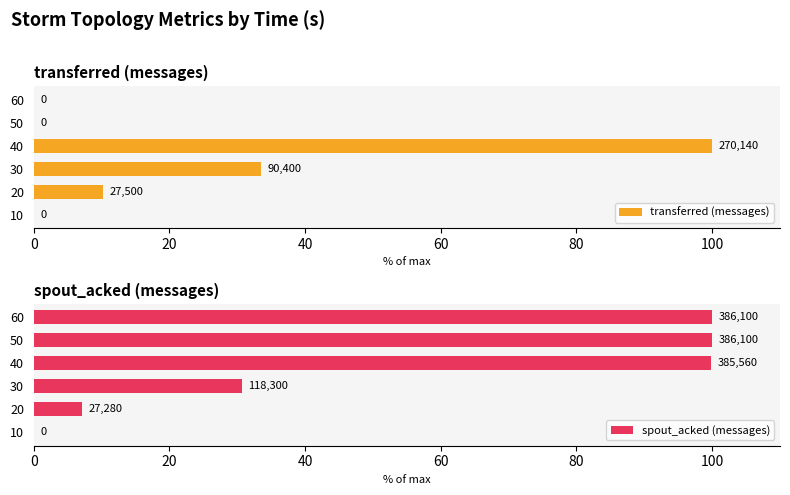

Reading left to right, transcribe all the data shown in this chart.

transferred (messages): 0.0	10.2	33.5	100.0	0.0	0.0
spout_acked (messages): 0.0	7.1	30.6	99.9	100.0	100.0